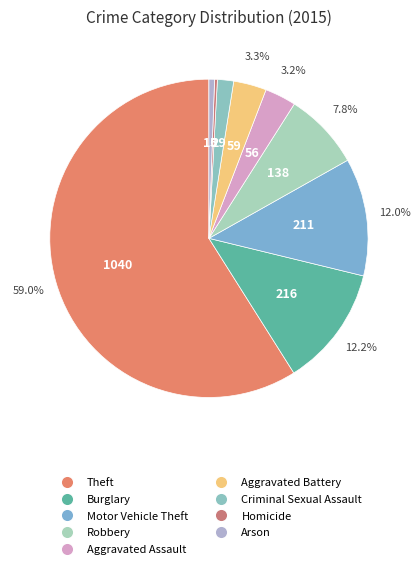

Which category has the smallest portion of the pie?

Homicide